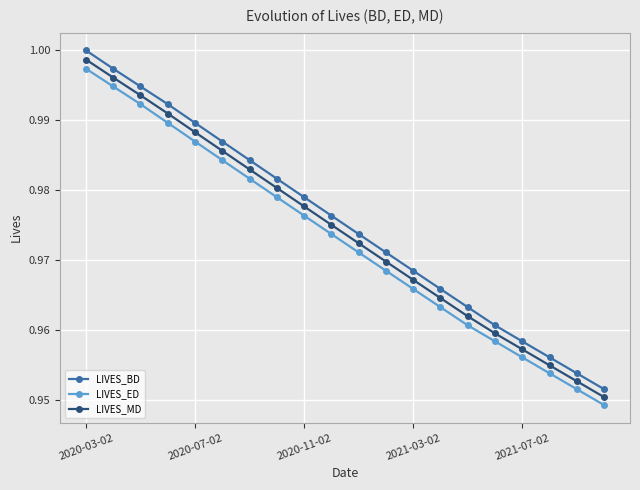

True or false: LIVES_BD and LIVES_MD cross at least once.

False